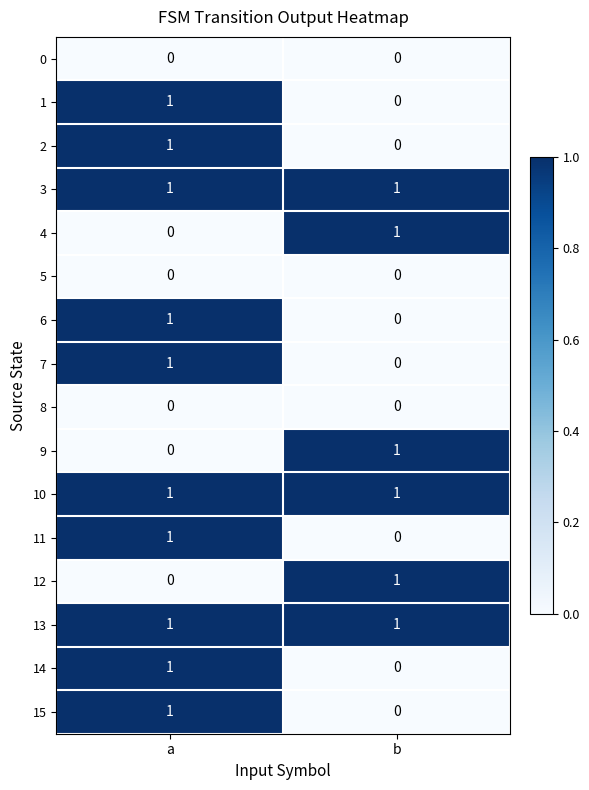

Is it true that 3 equals 1 at b?

True